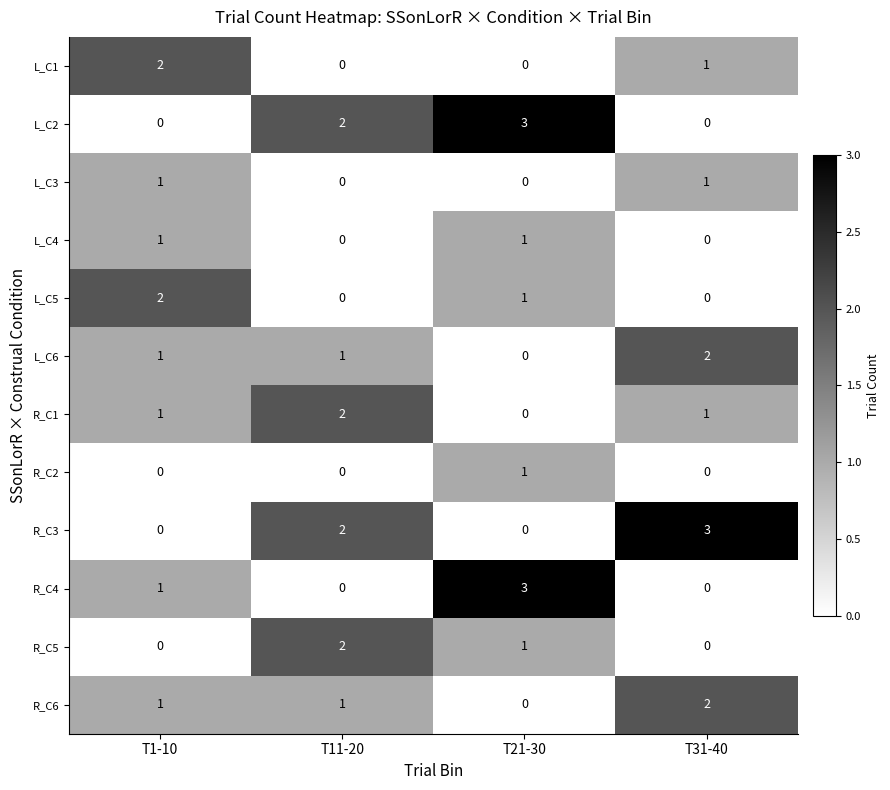

Which category has the highest value in the L_C6 series?

T31-40